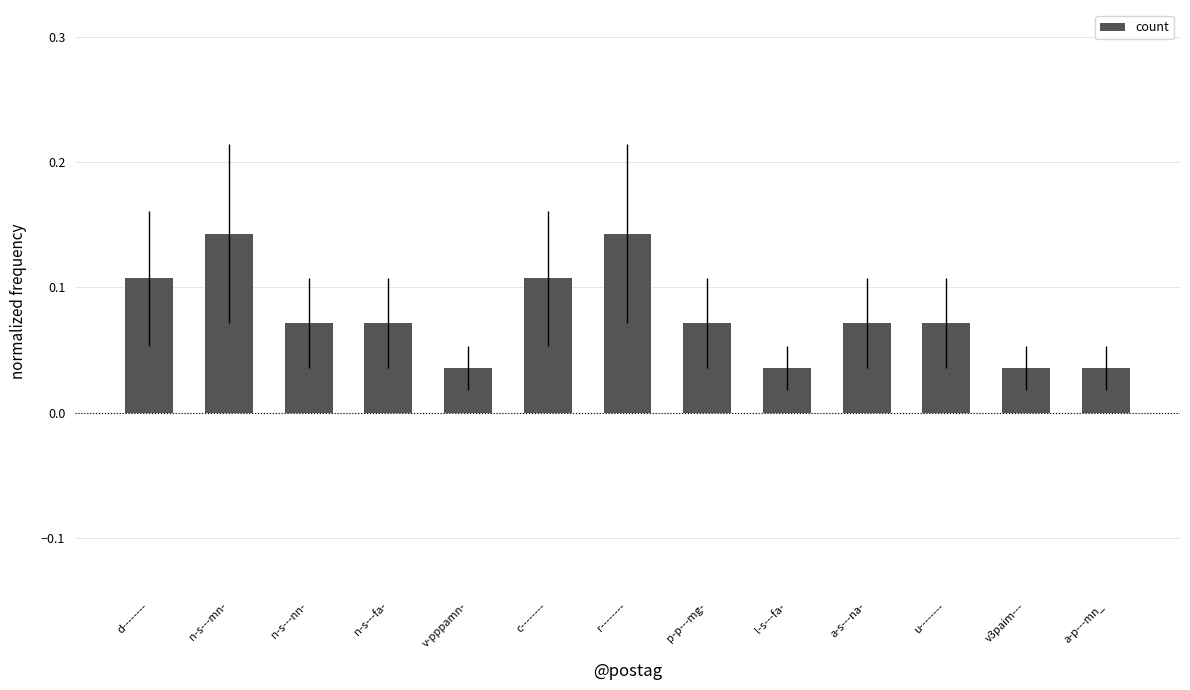

The value at c-------- is 0.0. True or false?

False